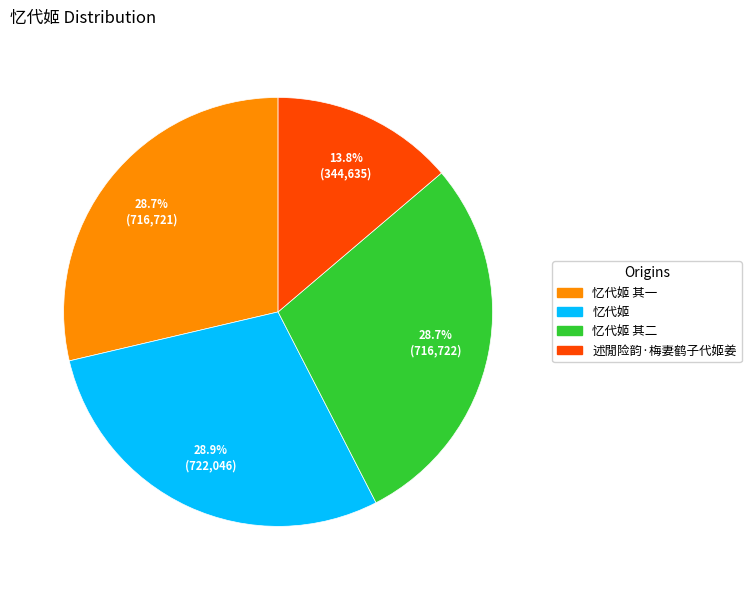

Does any single category account for the majority?

No